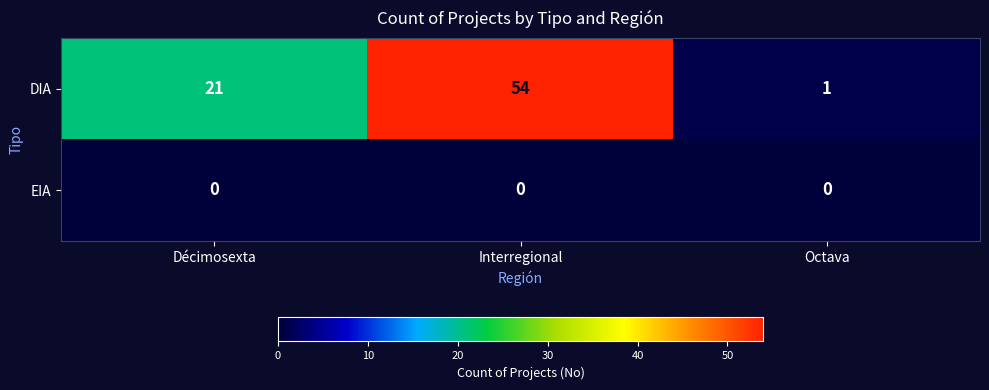

Rank the series at Interregional from lowest to highest value.

EIA, DIA